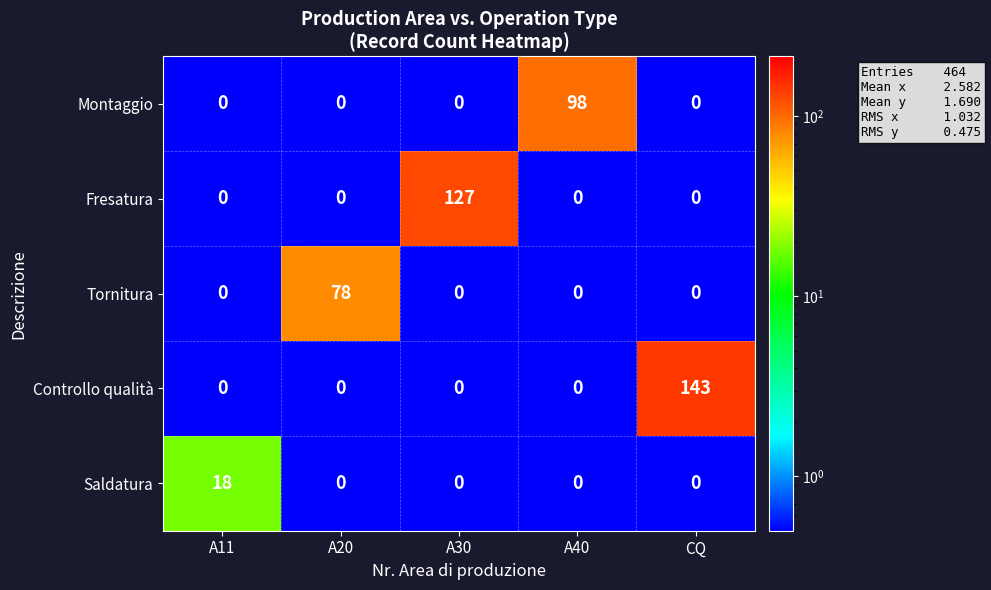

The Tornitura series shows 53 at A40. True or false?

False